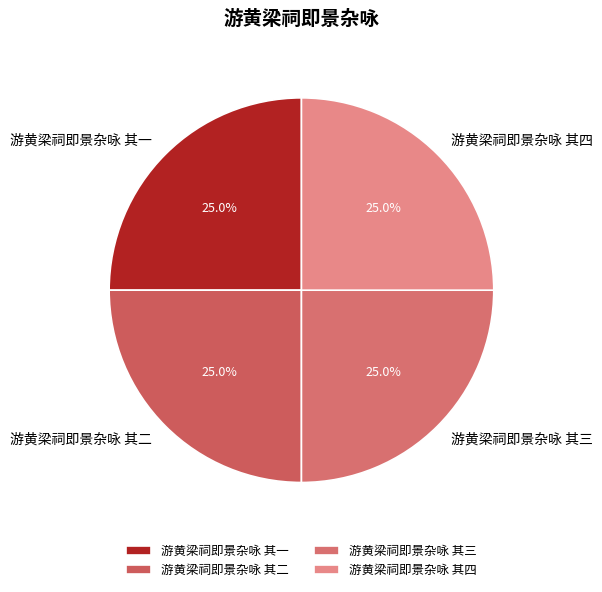

What is the ratio of the value at 游黄梁祠即景杂咏 其三 to the value at 游黄梁祠即景杂咏 其一?

1.0